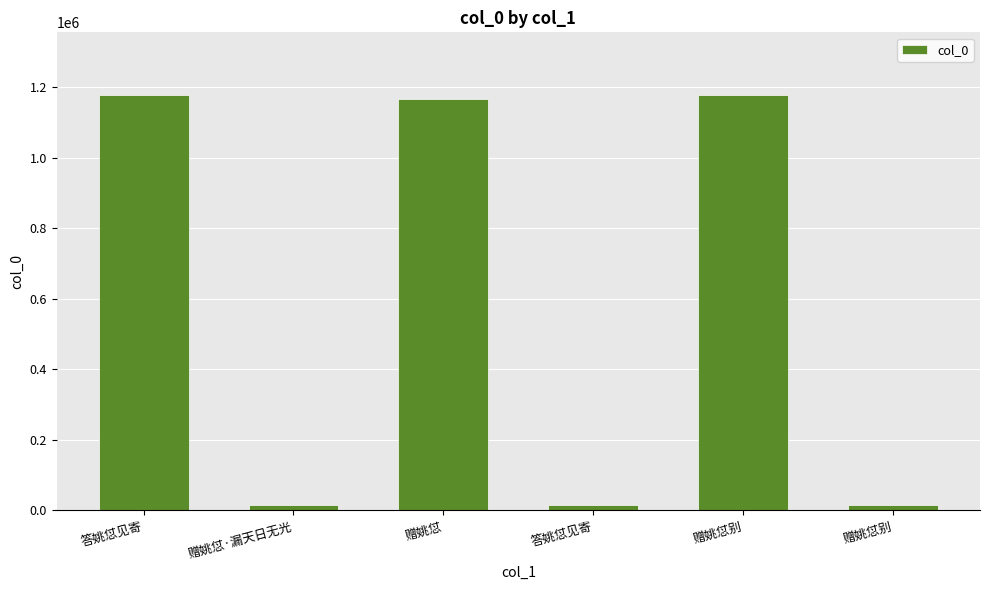

How many data points does each series have?

6